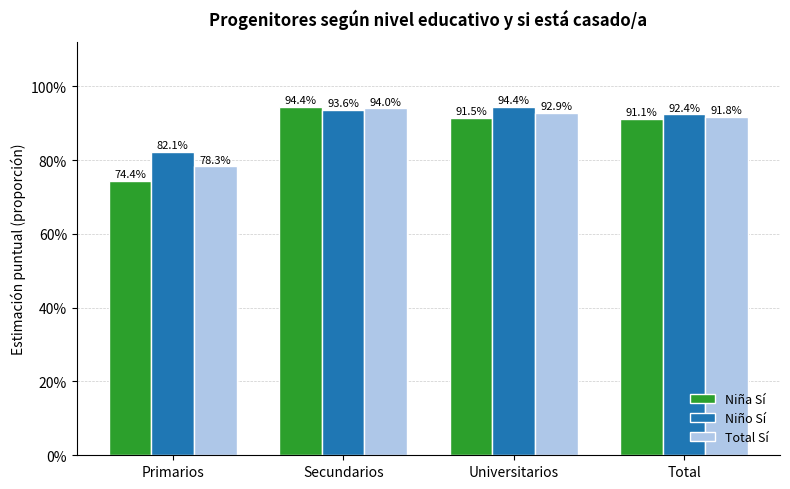

Reading left to right, list all the values displayed in this chart.

Niña Sí: 0.7	0.9	0.9	0.9
Niño Sí: 0.8	0.9	0.9	0.9
Total Sí: 0.8	0.9	0.9	0.9